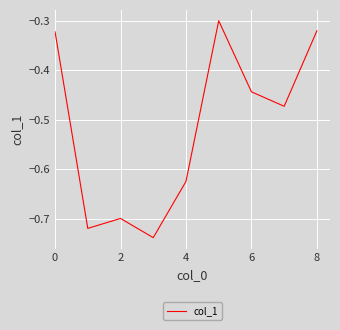

What is the difference between the maximum and minimum values?

0.4